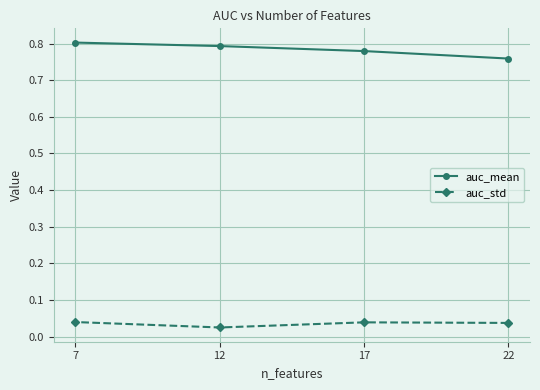

The value of auc_std at 22 is 0.0. True or false?

False